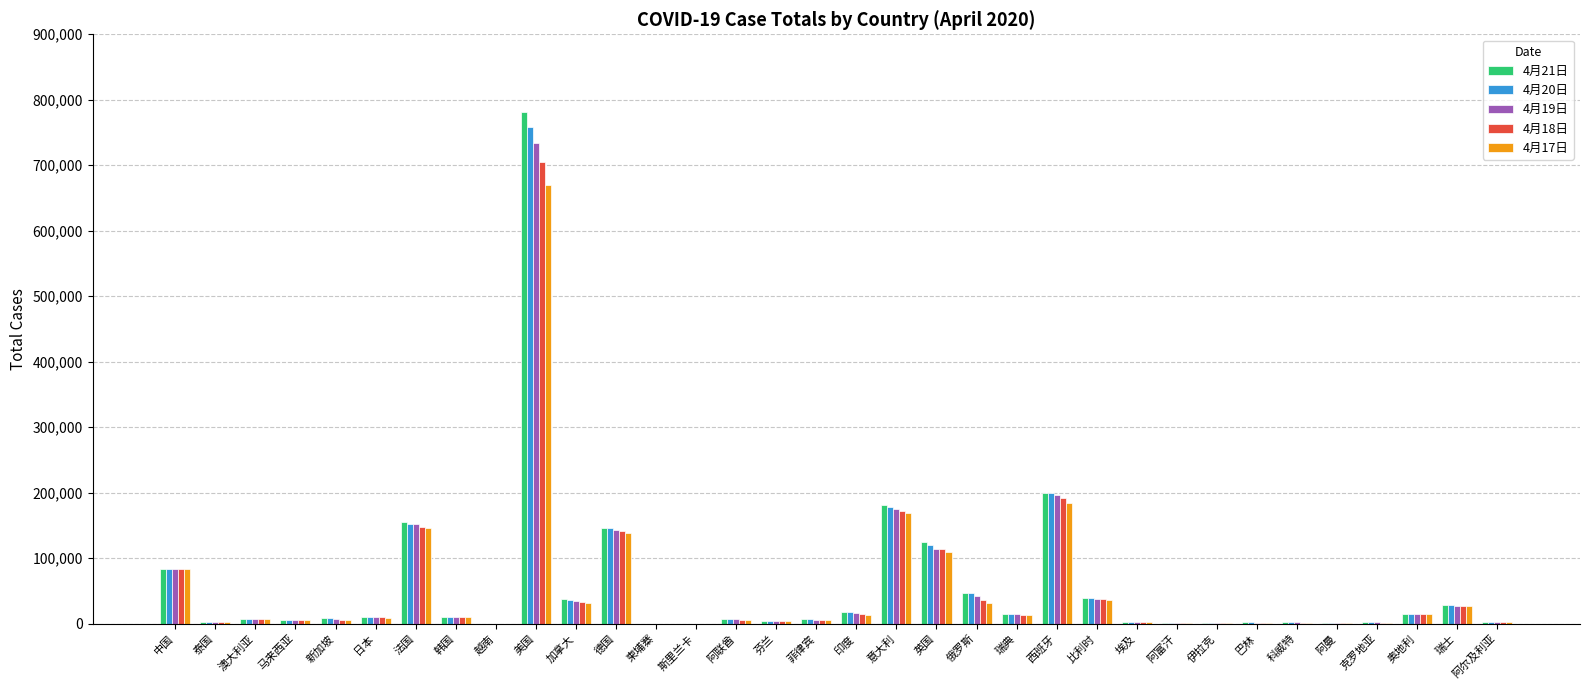

What is the greatest value displayed?

780838